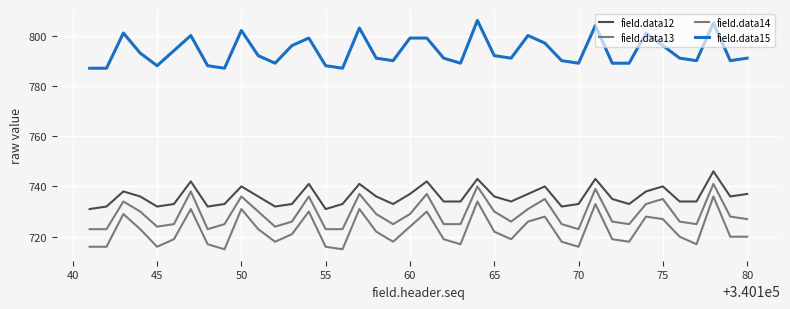

How many lines are shown in the chart?

4